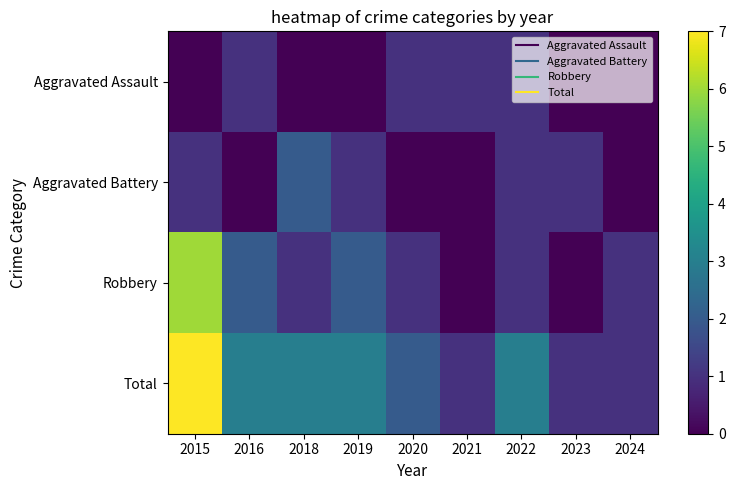

What is the total value across all series at 2022?

6